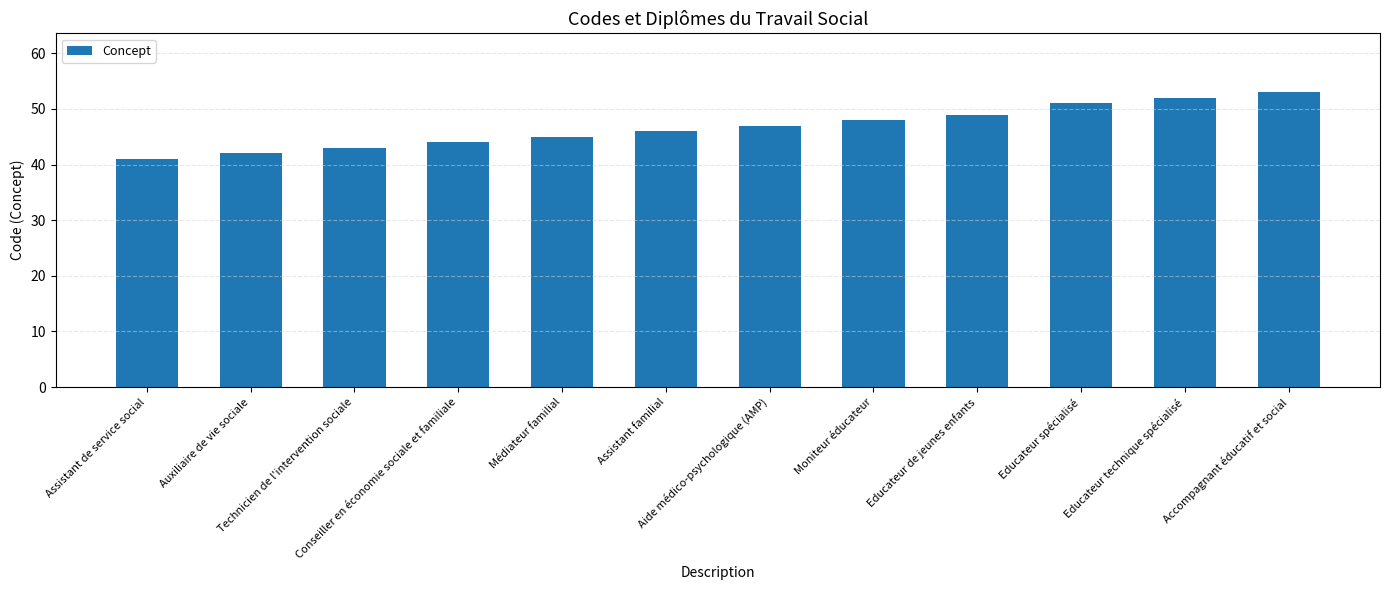

What is the value of the 11th bar from the left?

52